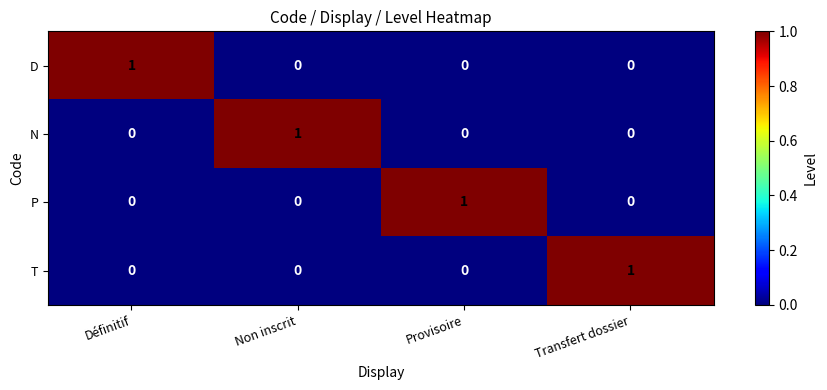

What is the maximum value shown in the chart?

1